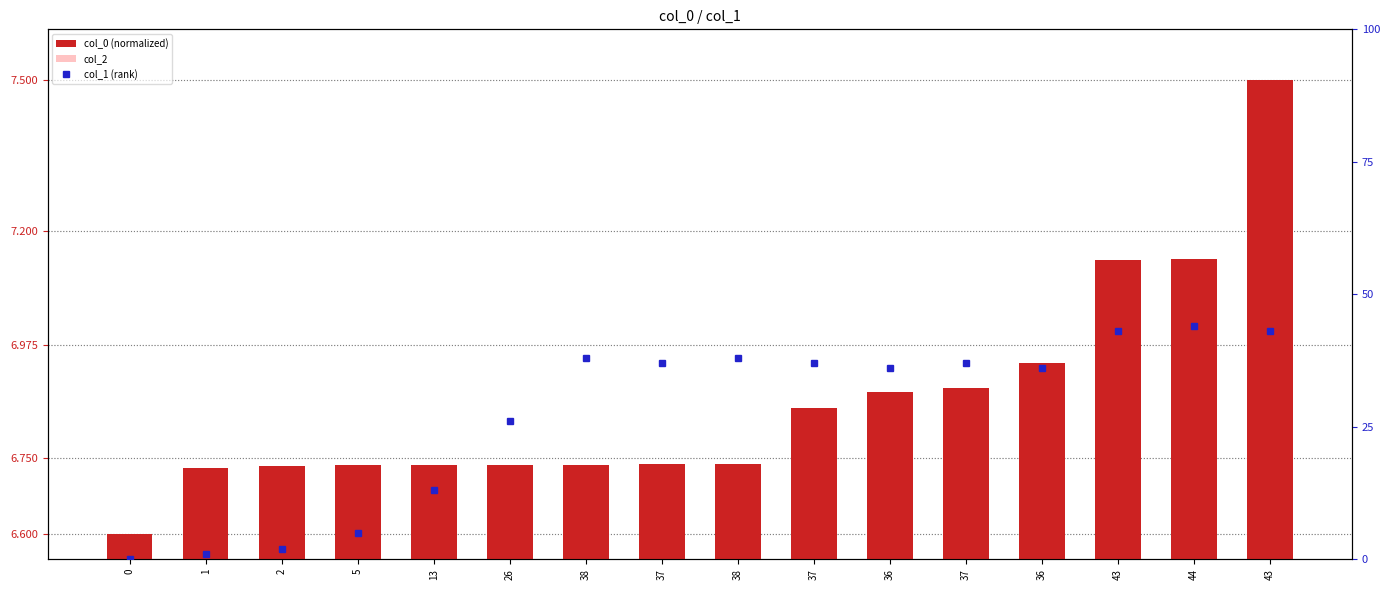

What is the greatest value displayed?

44.0